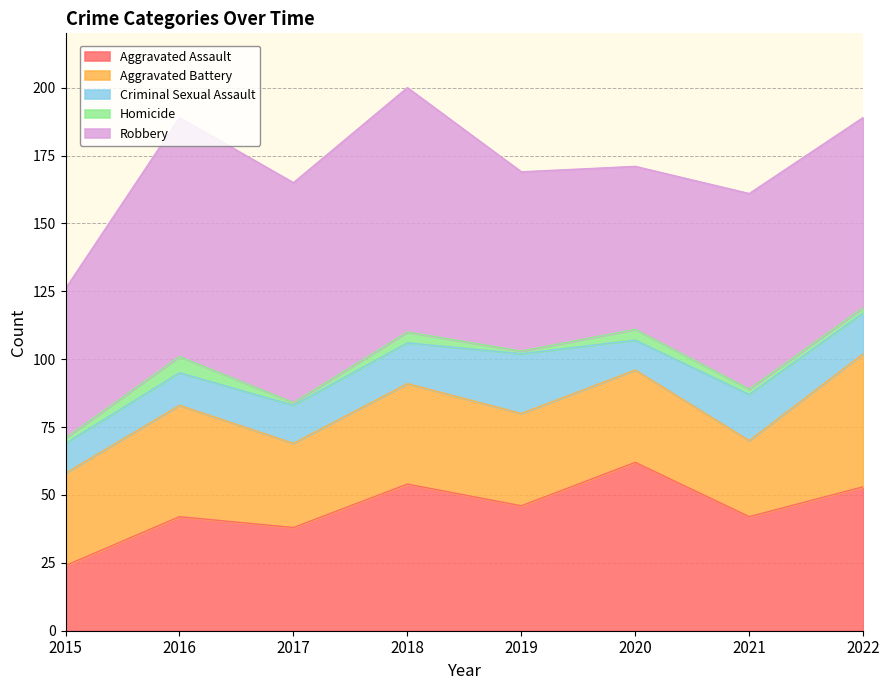

True or false: Robbery has more than 0 interior local peaks.

True